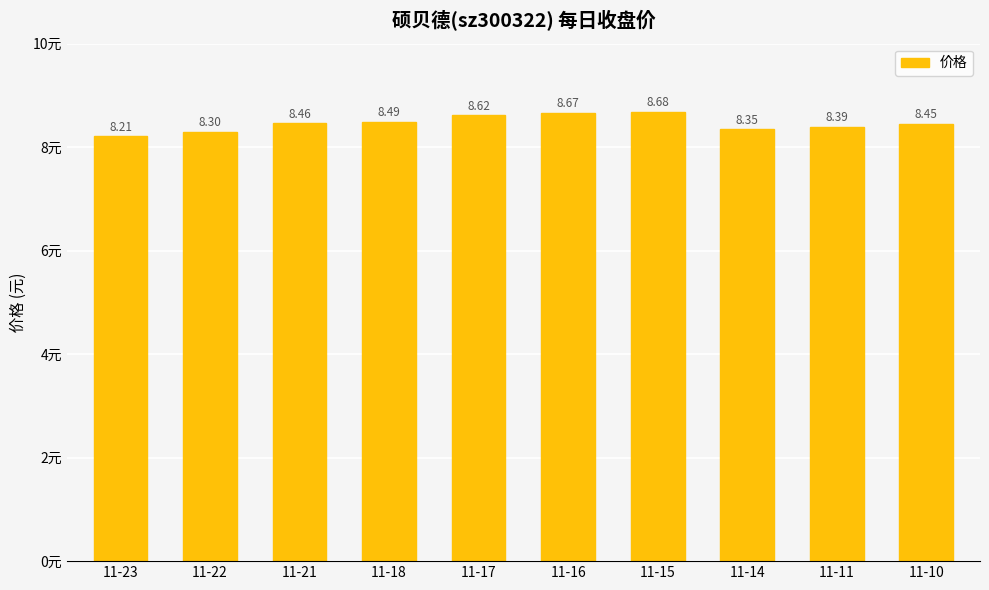

What is the average value?

8.5